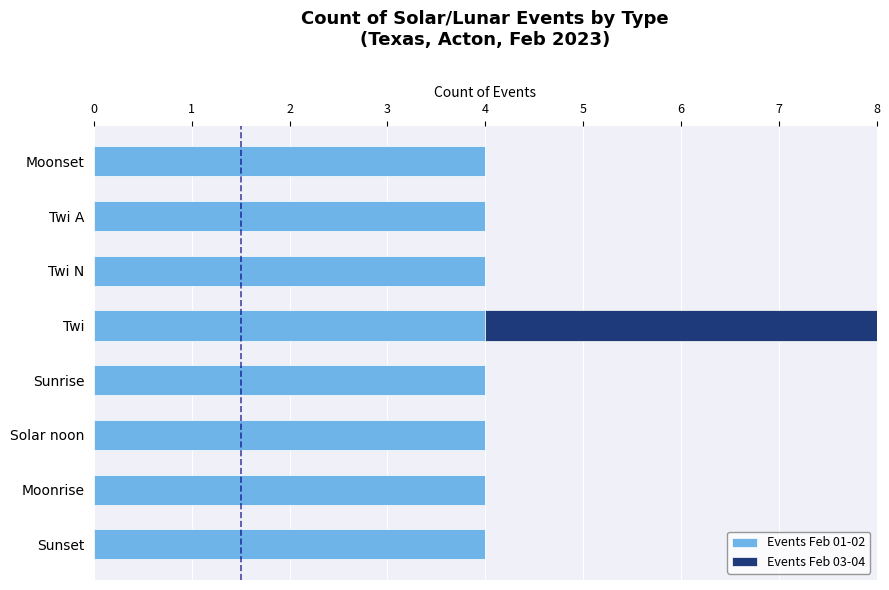

True or false: Events Feb 01-02 has a value of 2 at Moonrise.

False